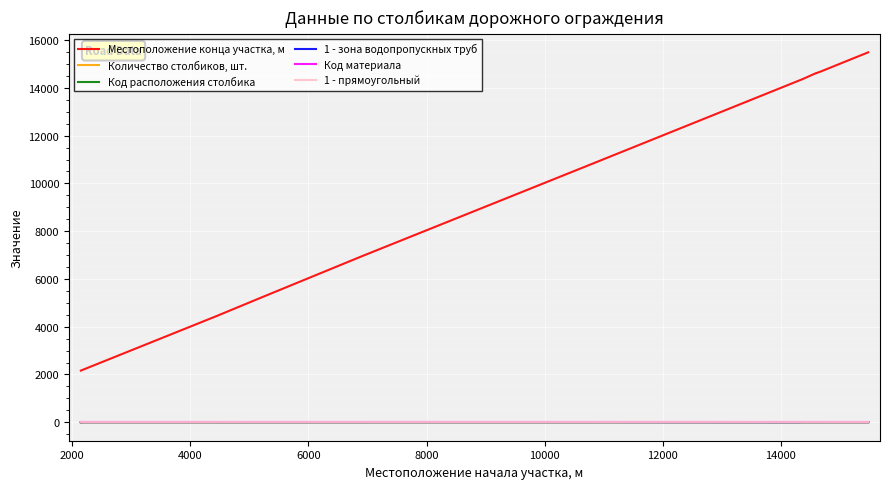

Count the 1 - зона водопропускных труб values in the range 6 to 7.

14